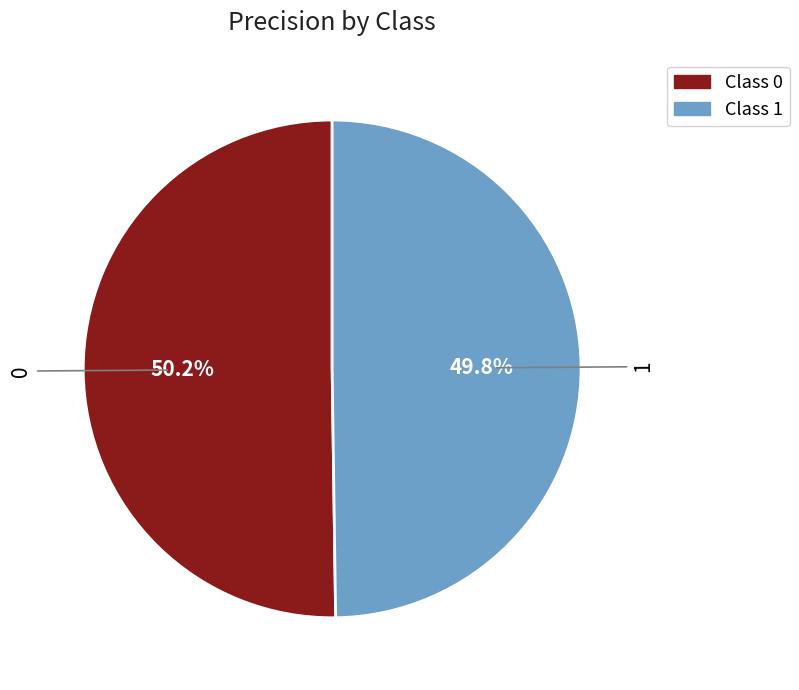

Does any single category account for the majority?

Yes